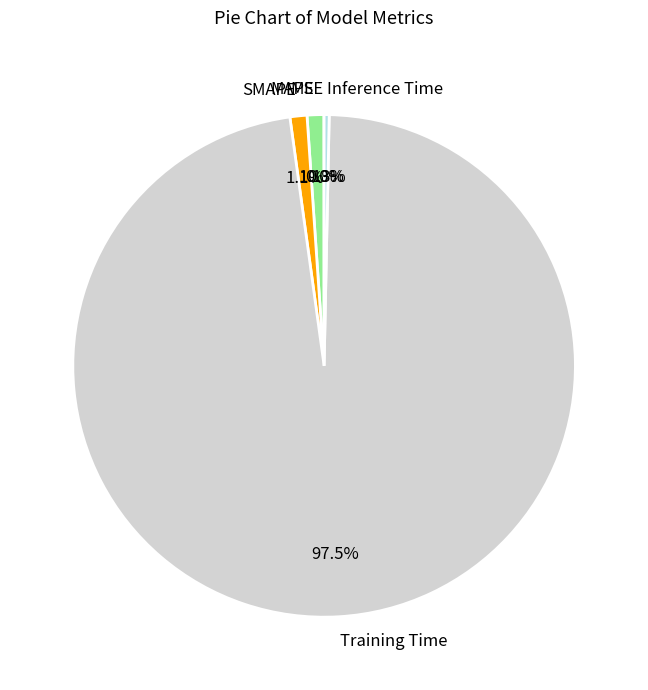

Which slice represents more than half of the pie?

Training Time